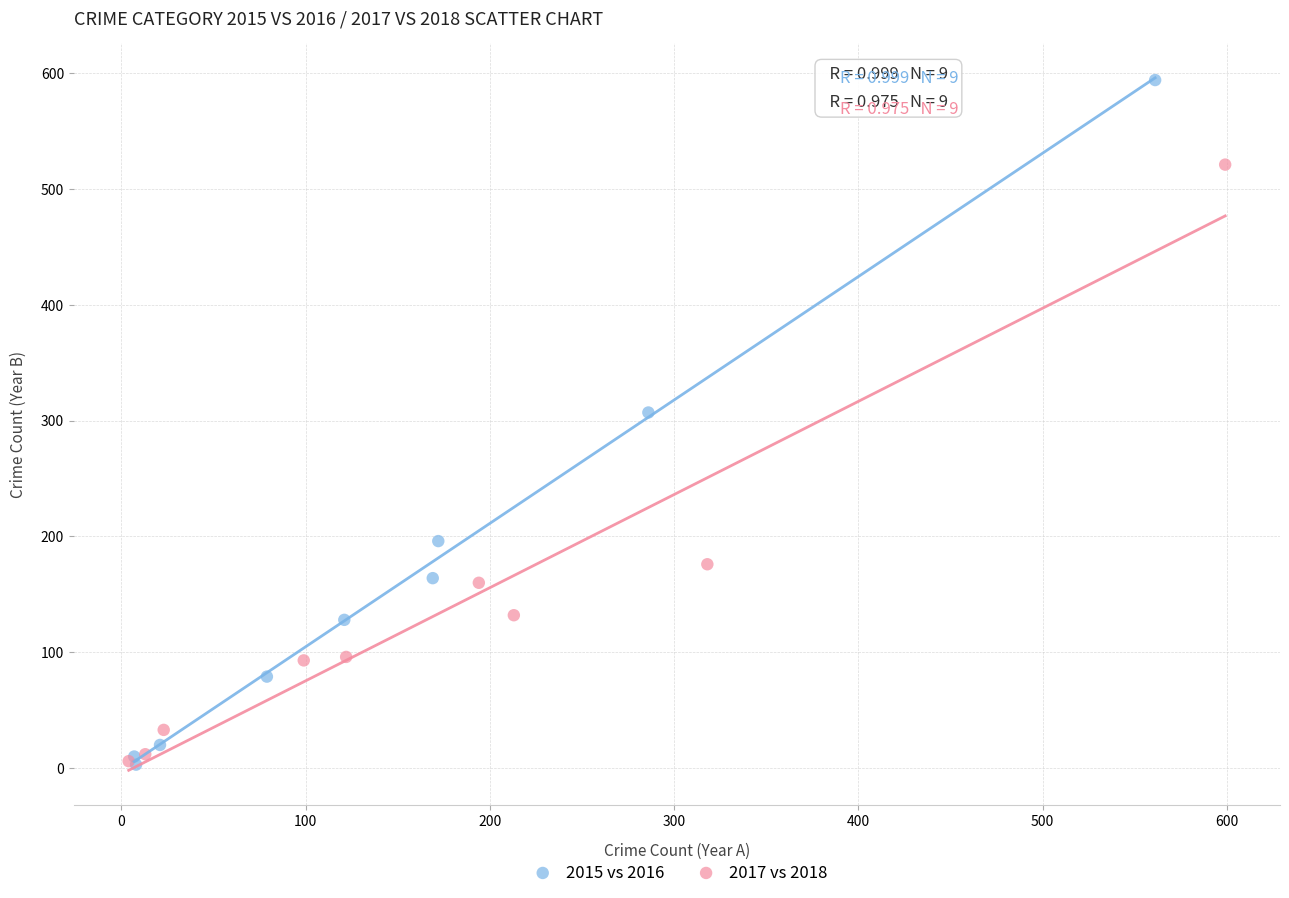

Which series has the widest spread of Y values?

2015 vs 2016